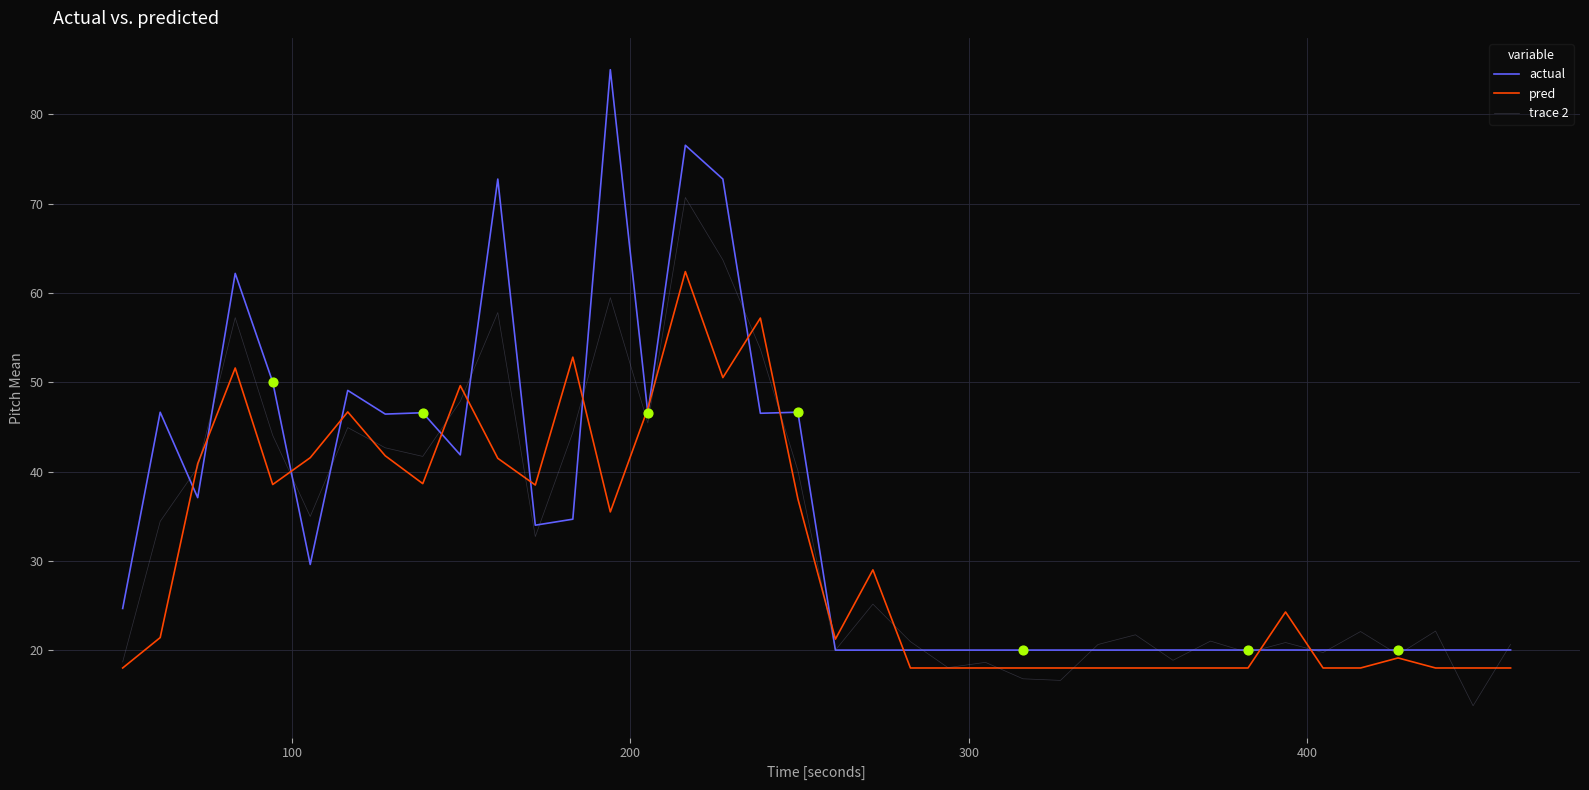

Which series has the largest total across all categories?

actual